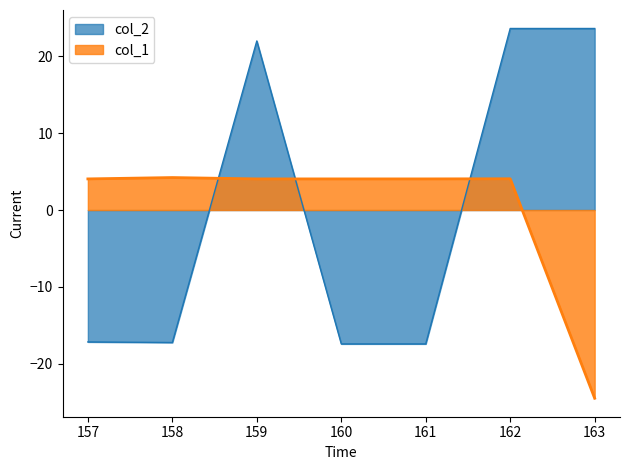

The value of col_1 at 163 is -9.7. True or false?

False